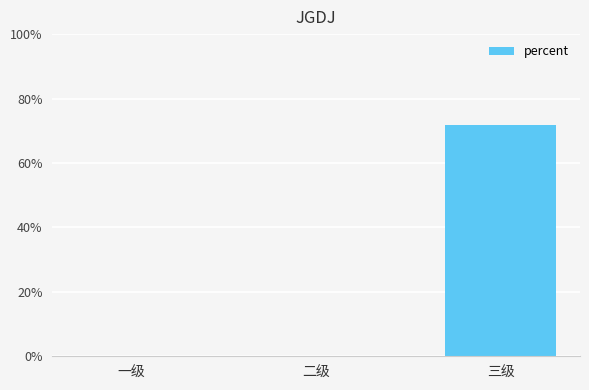

How many positive values are there?

1